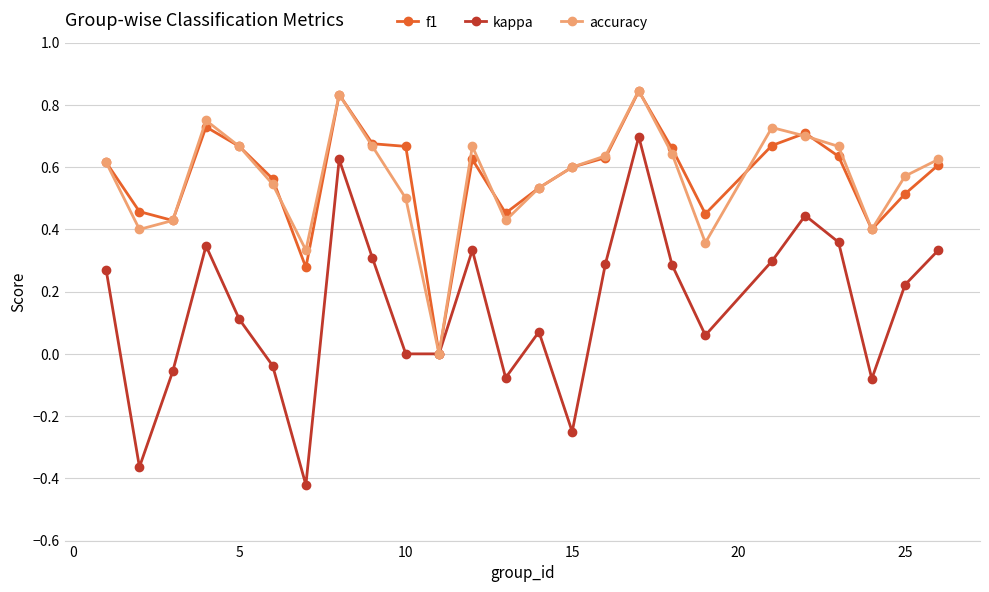

Which series has the widest spread of values?

kappa